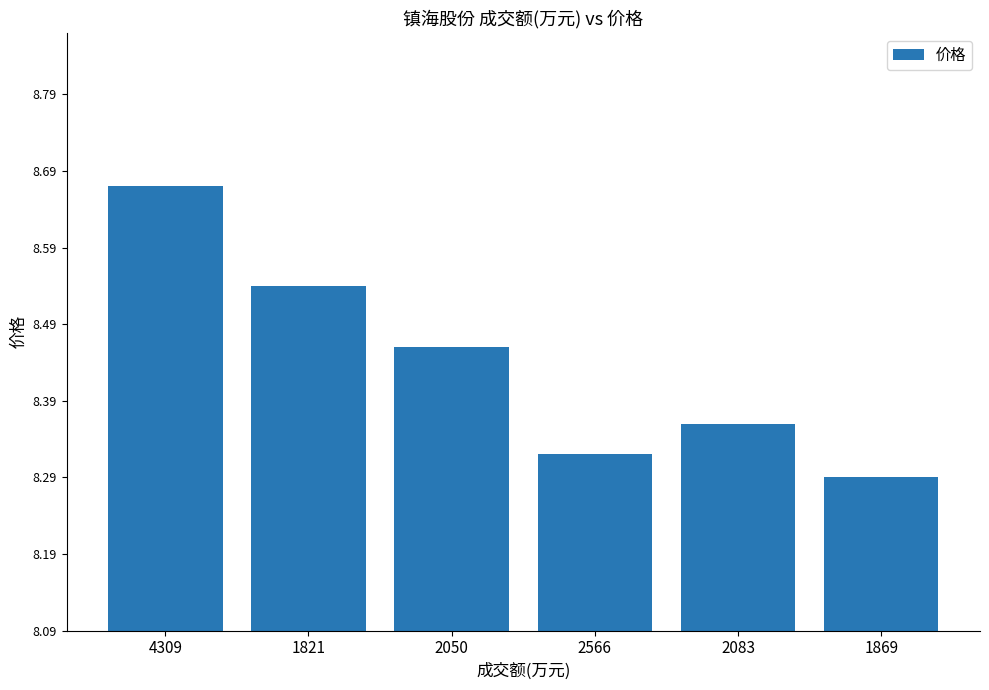

List the labels in order of value, smallest first.

1869, 2566, 2083, 2050, 1821, 4309